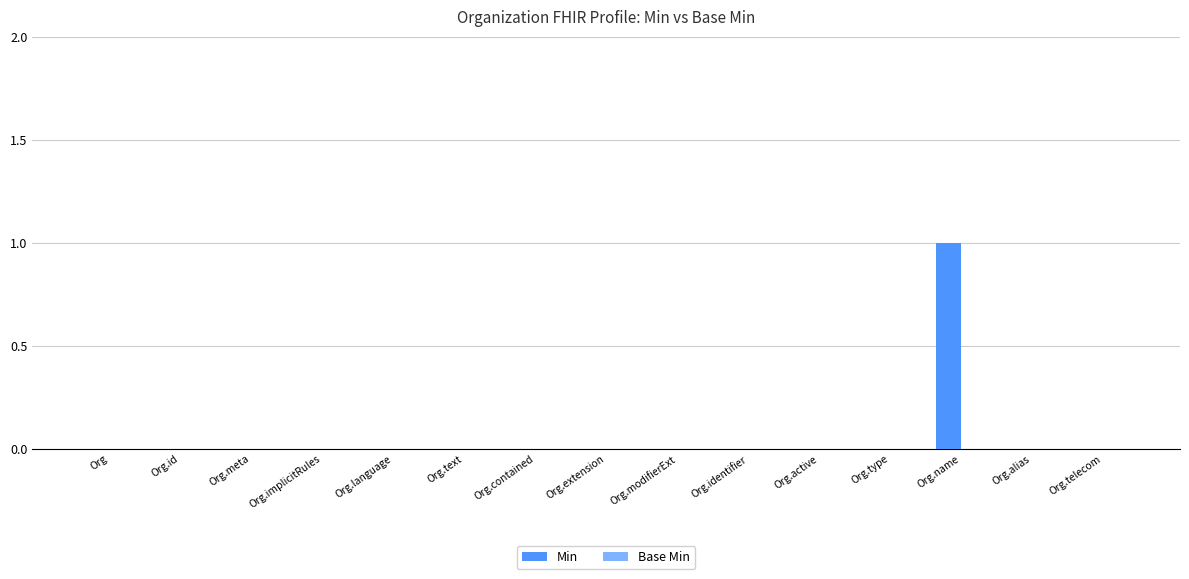

At which category does the chart reach its peak across all series?

Org.name